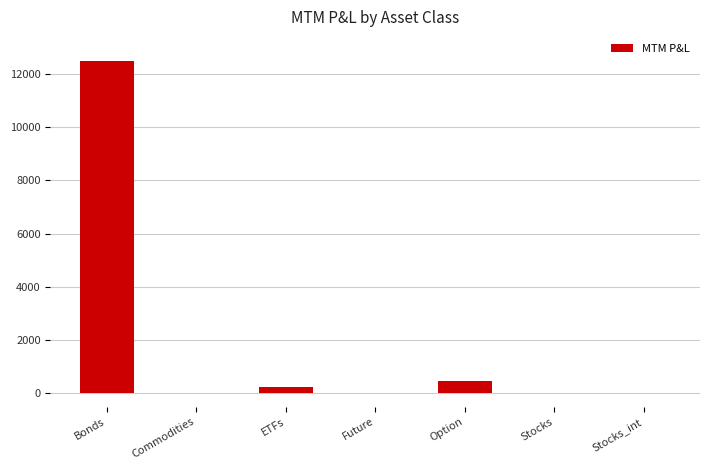

What is the greatest value displayed?

12500.0